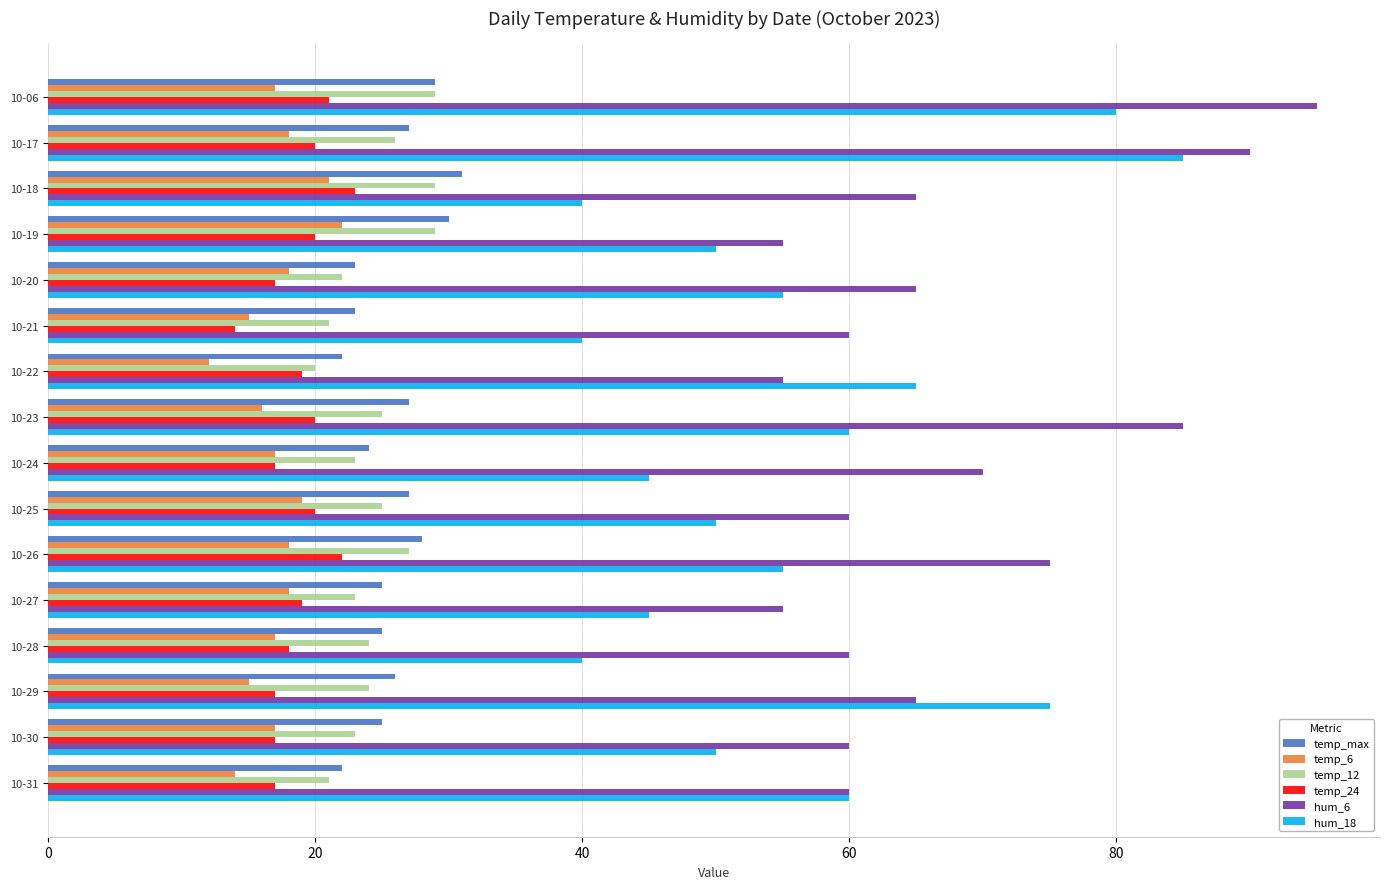

True or false: hum_6 has a value of 78 at 10-19.

False